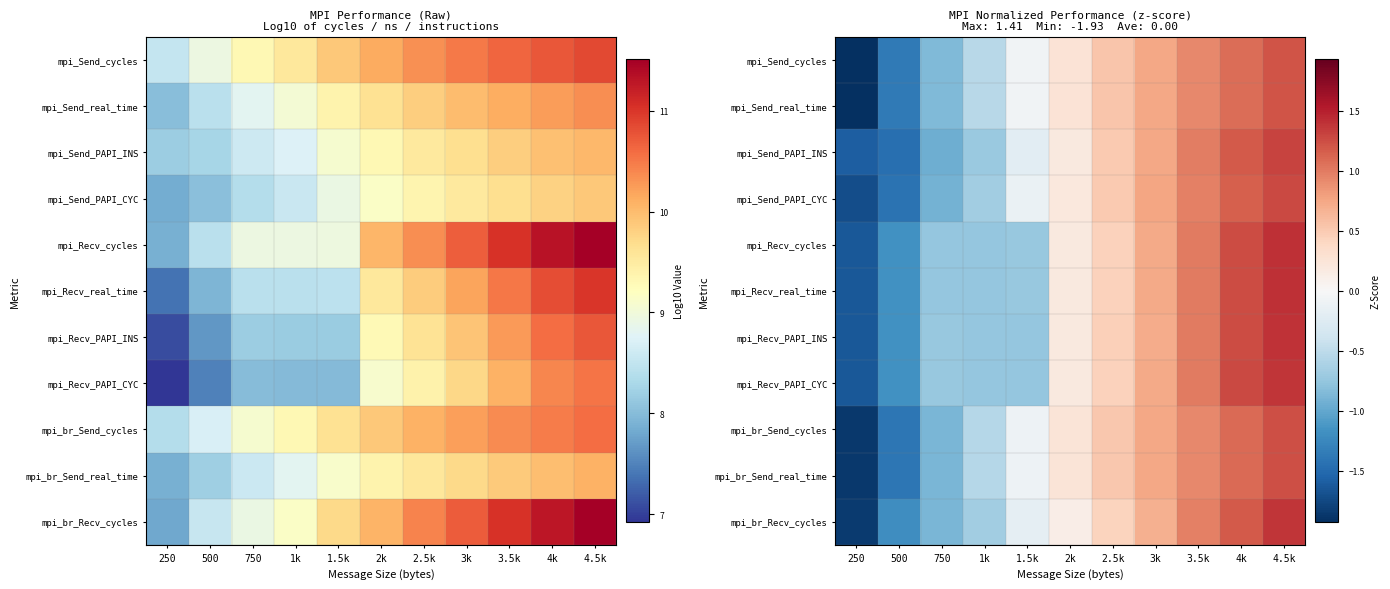

Which label corresponds to the largest value in the chart?

4.5k